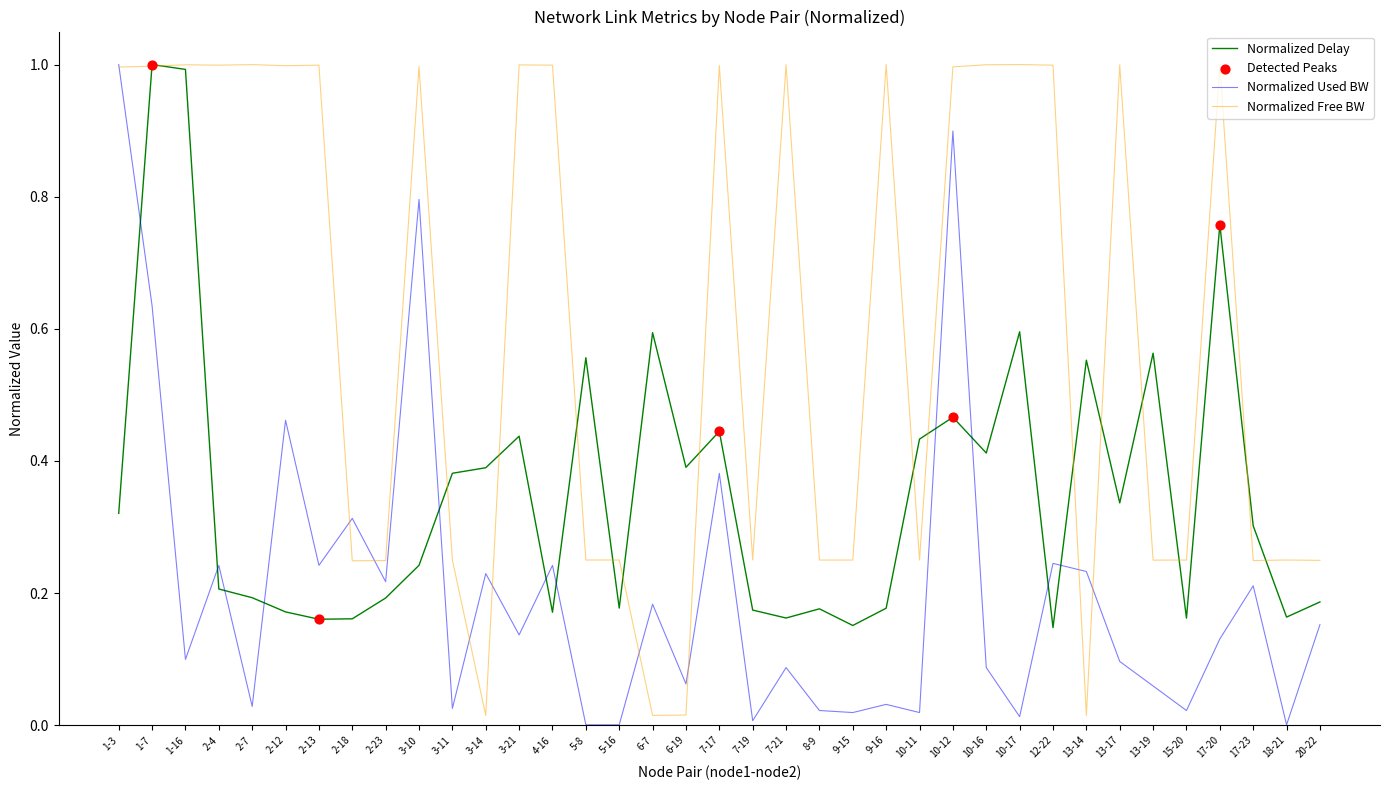

What is the total value across all series at 2-12?

1.6